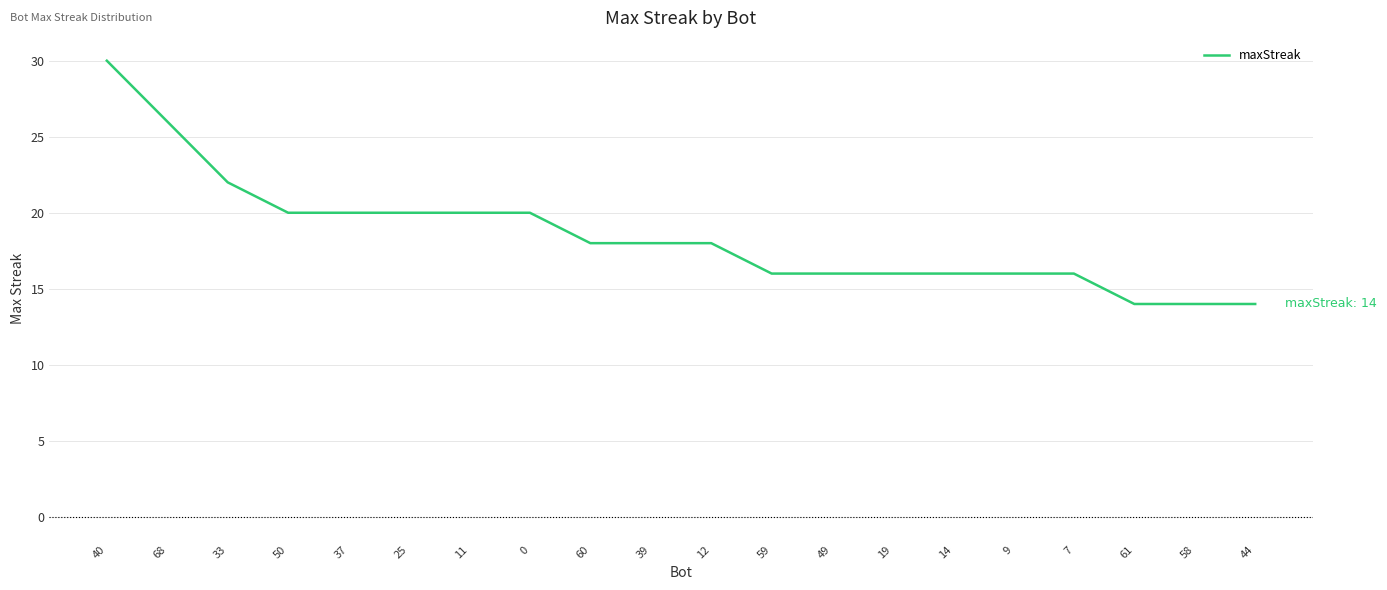

At which category does the chart reach its peak across all series?

40